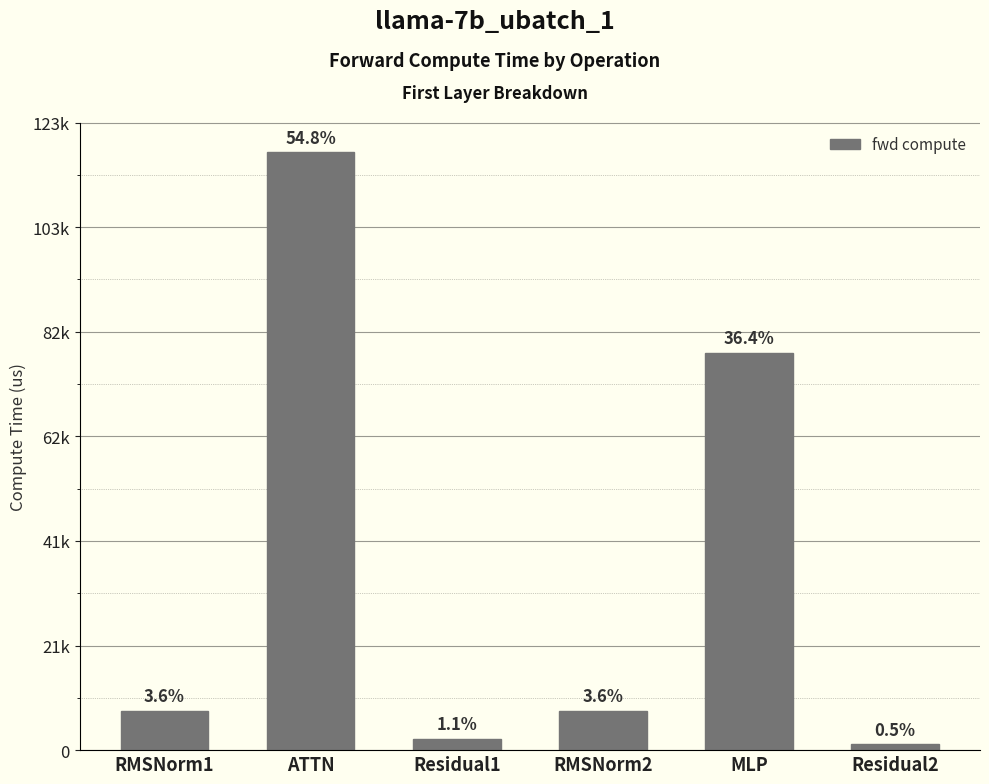

Does the chart contain any negative values?

No